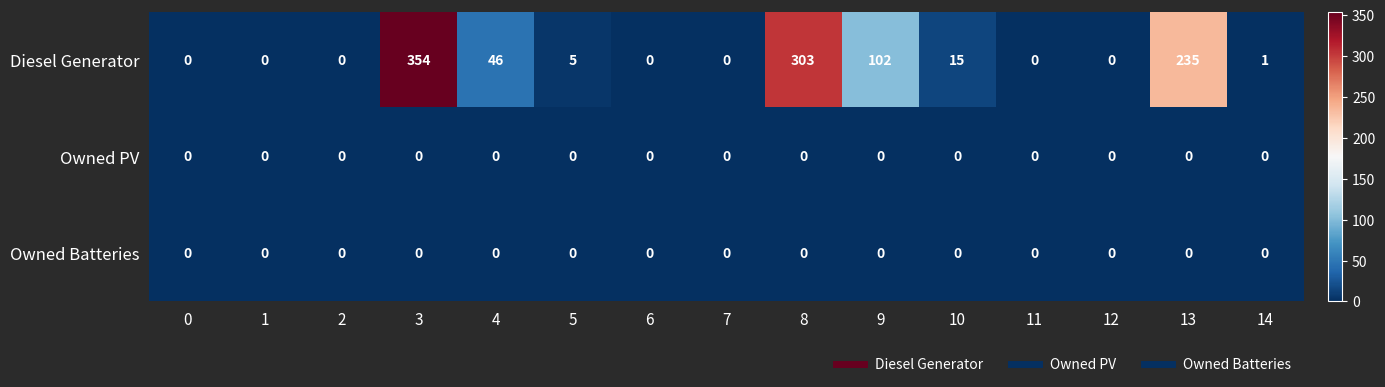

Which series has the widest spread of values?

Diesel Generator